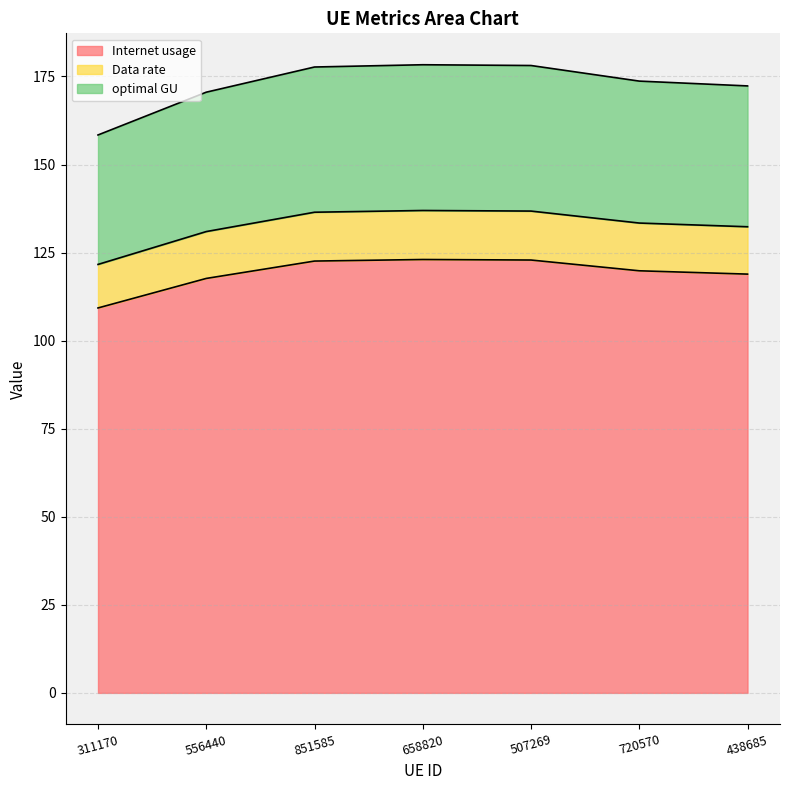

True or false: Internet usage and optimal GU intersect in this chart.

False